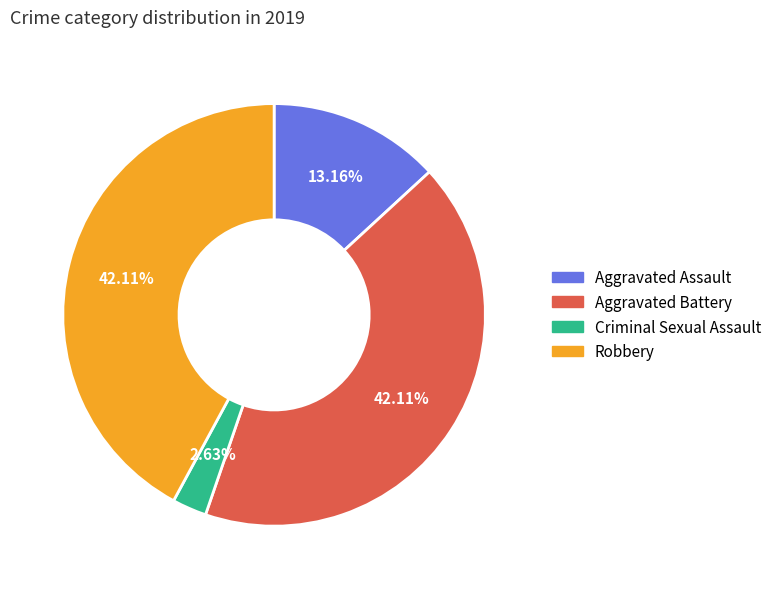

Which category has the smallest portion of the pie?

Criminal Sexual Assault